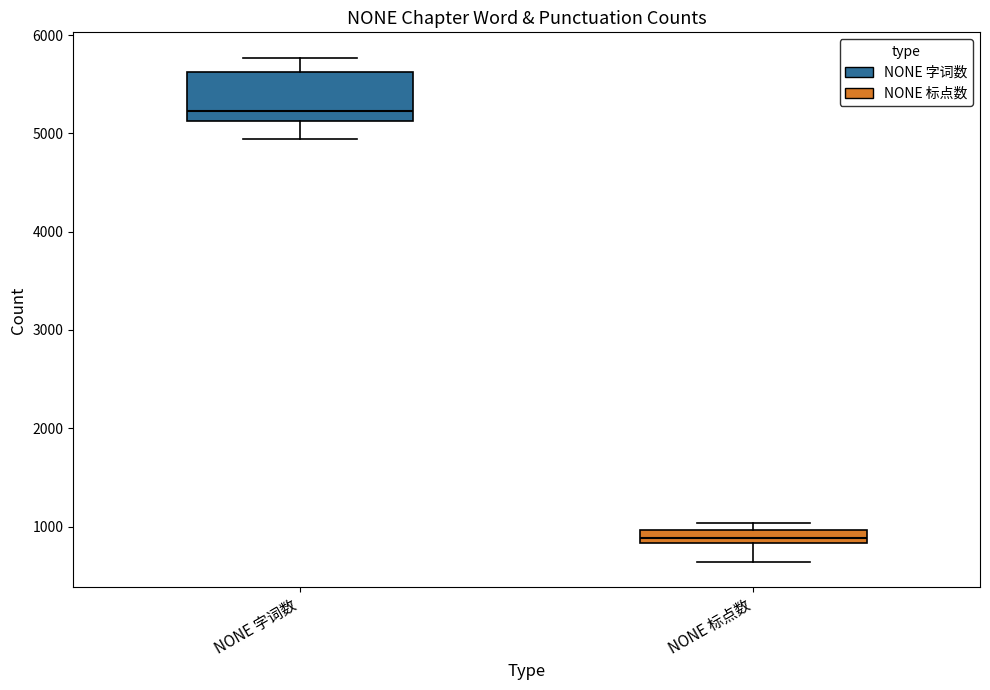

Which box has the lowest median line?

NONE 标点数